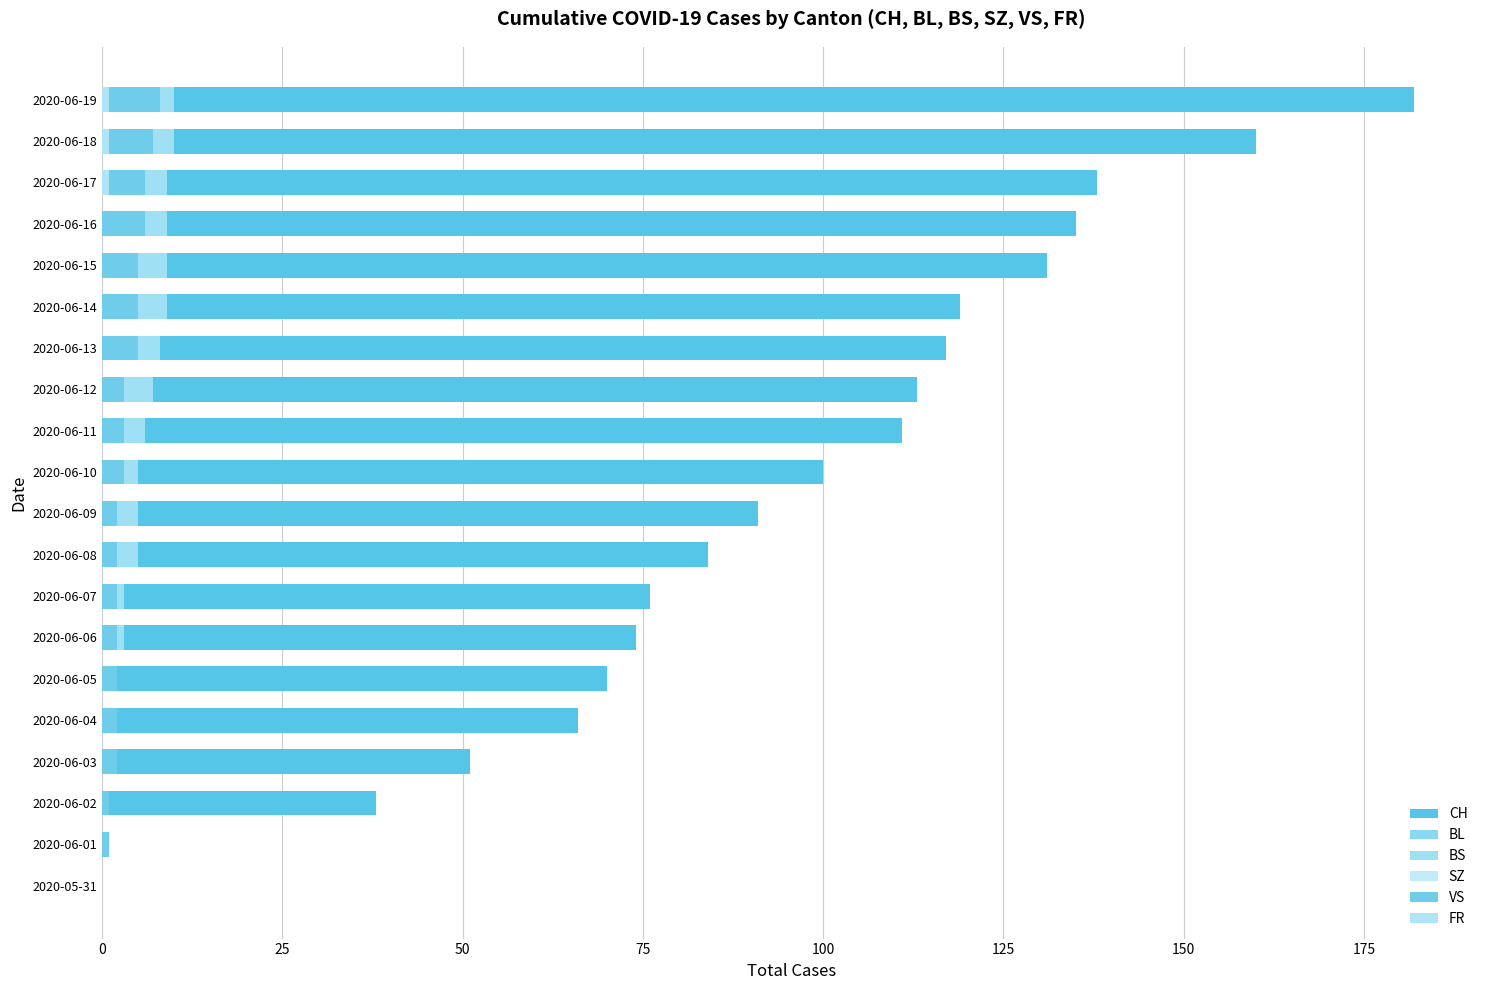

At how many categories does at least one series exceed 152?

2